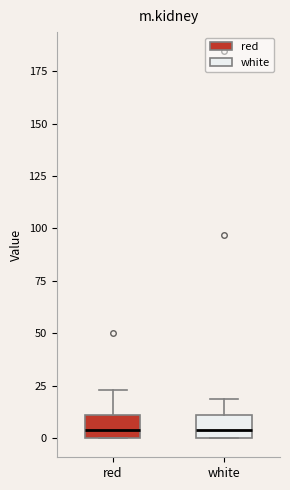

Reading left to right, transcribe this box plot: for each box, give where its median line is, the range the box spans, and where its two whiskers end, as read against the y-axis. The values are not printed on the chart, so give them approximately, as read against the axis.

red: median 5, box 0 to 10, whiskers 0 to 25
white: median 5, box 0 to 10, whiskers 0 to 20